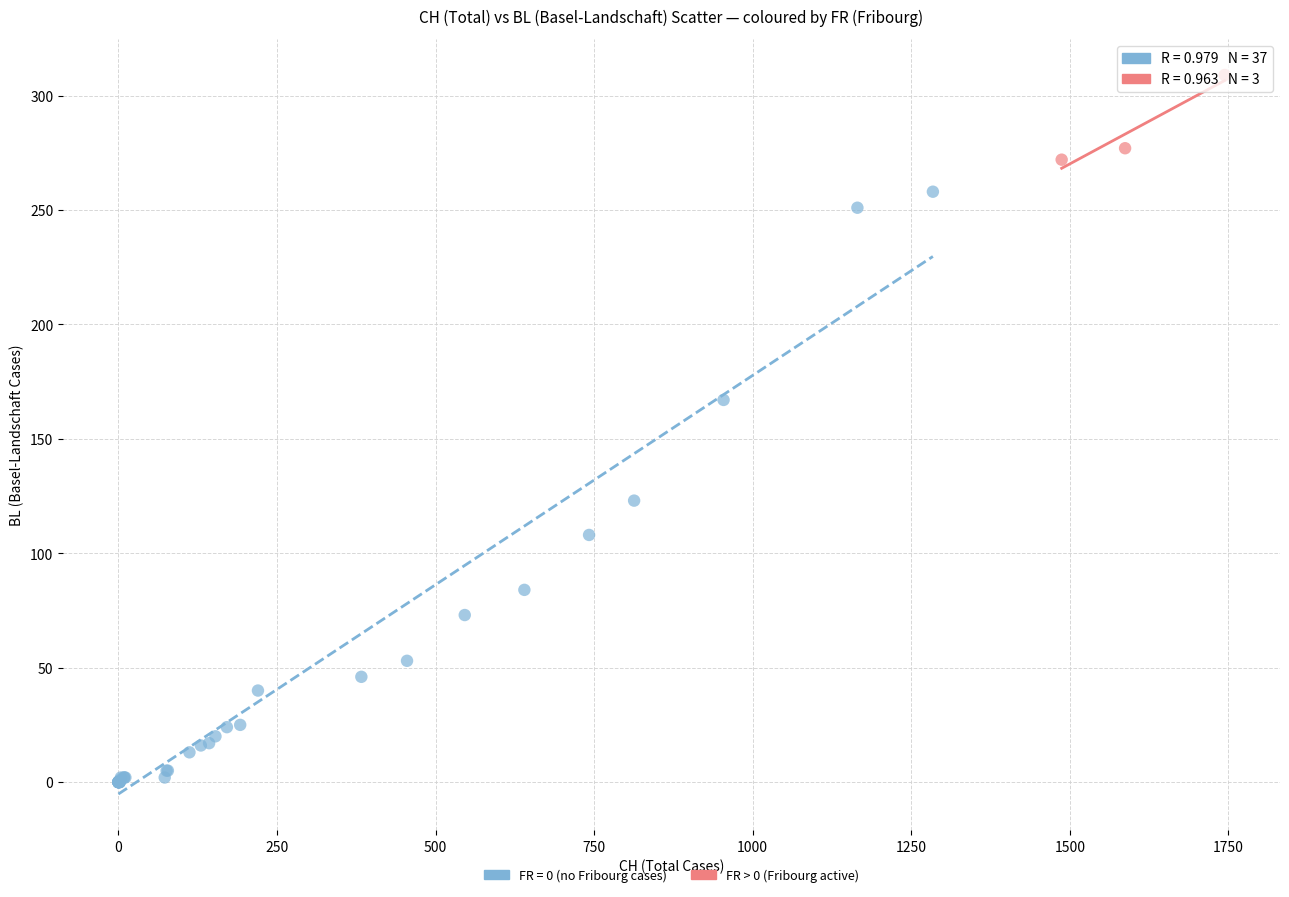

Which series reaches the minimum Y coordinate?

FR = 0 (no Fribourg cases)